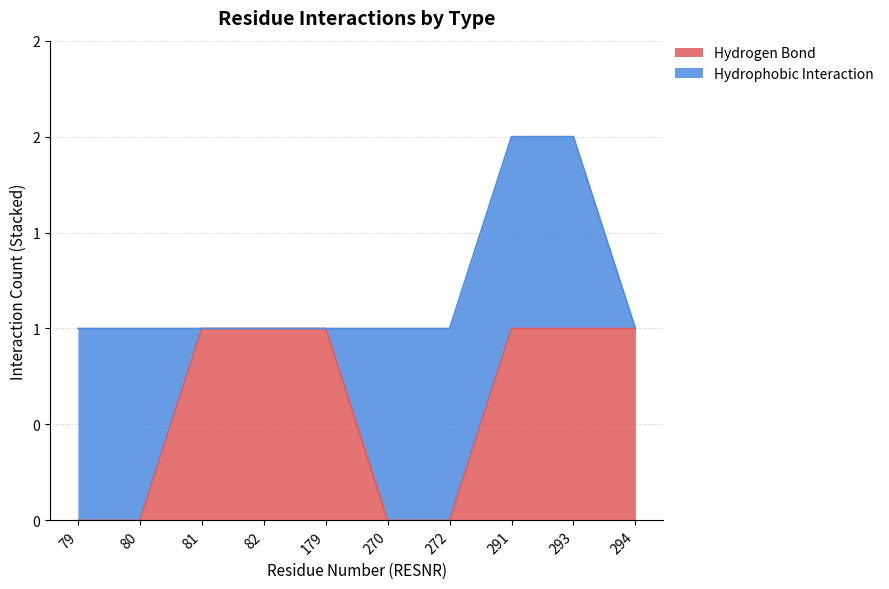

Rank the categories by value from lowest to highest.

79, 80, 270, 272, 81, 82, 179, 291, 293, 294